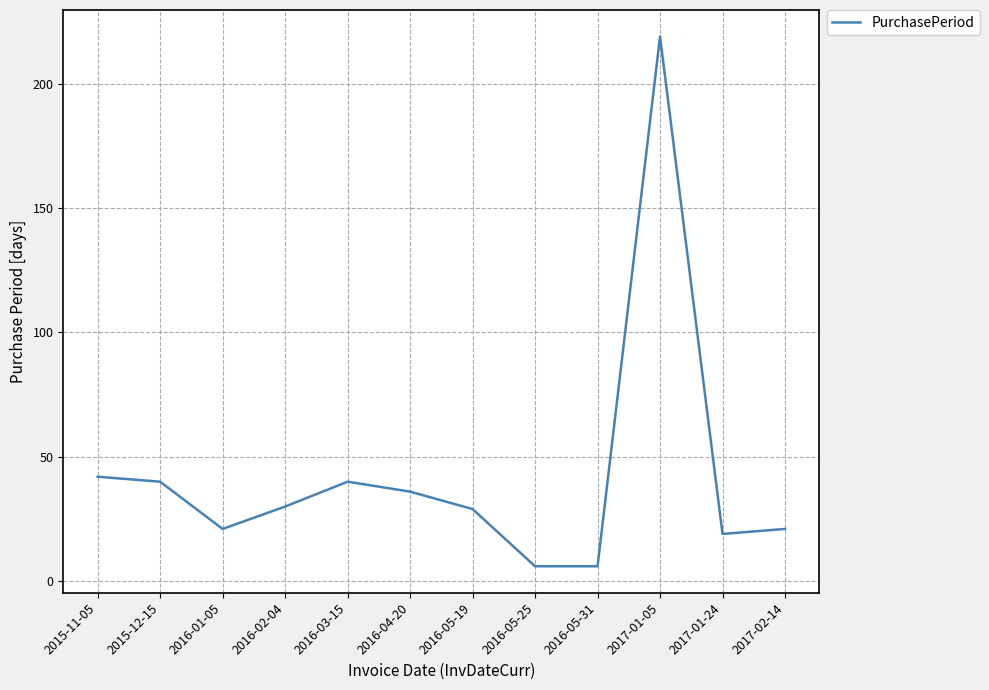

At which category does the data reach its first local peak?

2016-03-15